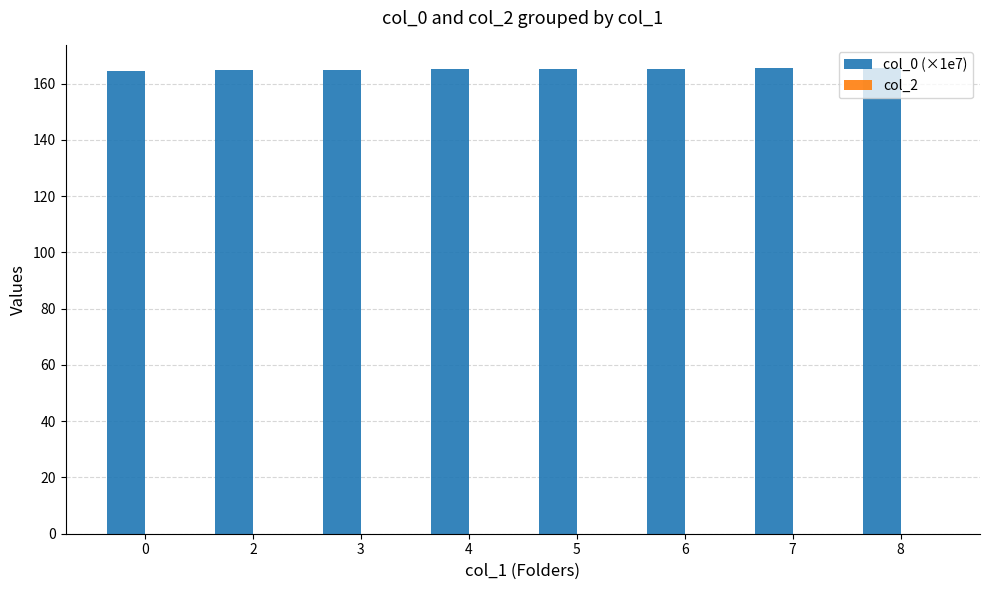

True or false: the data shows 250.6 at 0.

False